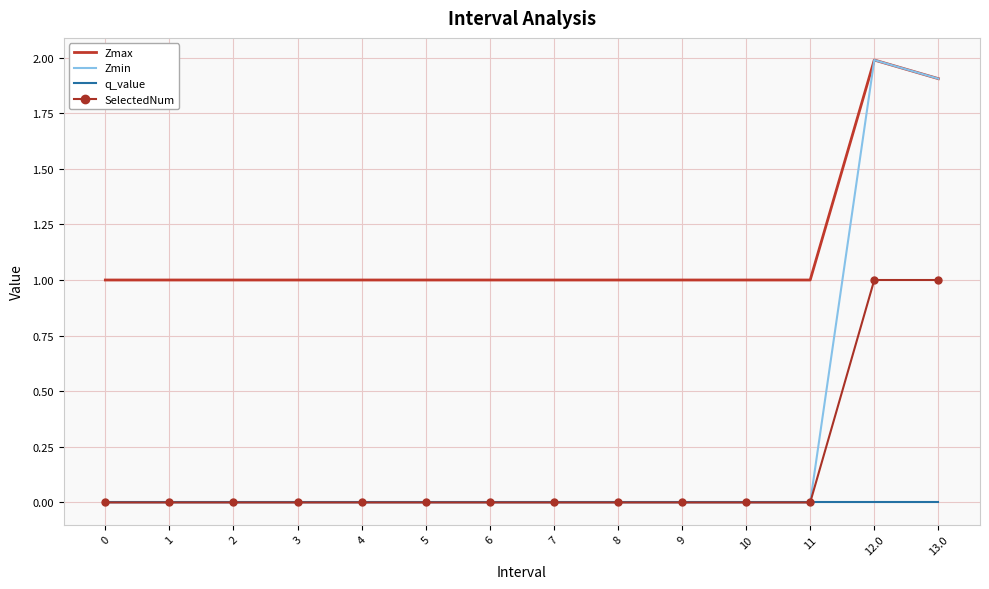

What position from the right is 9?

5